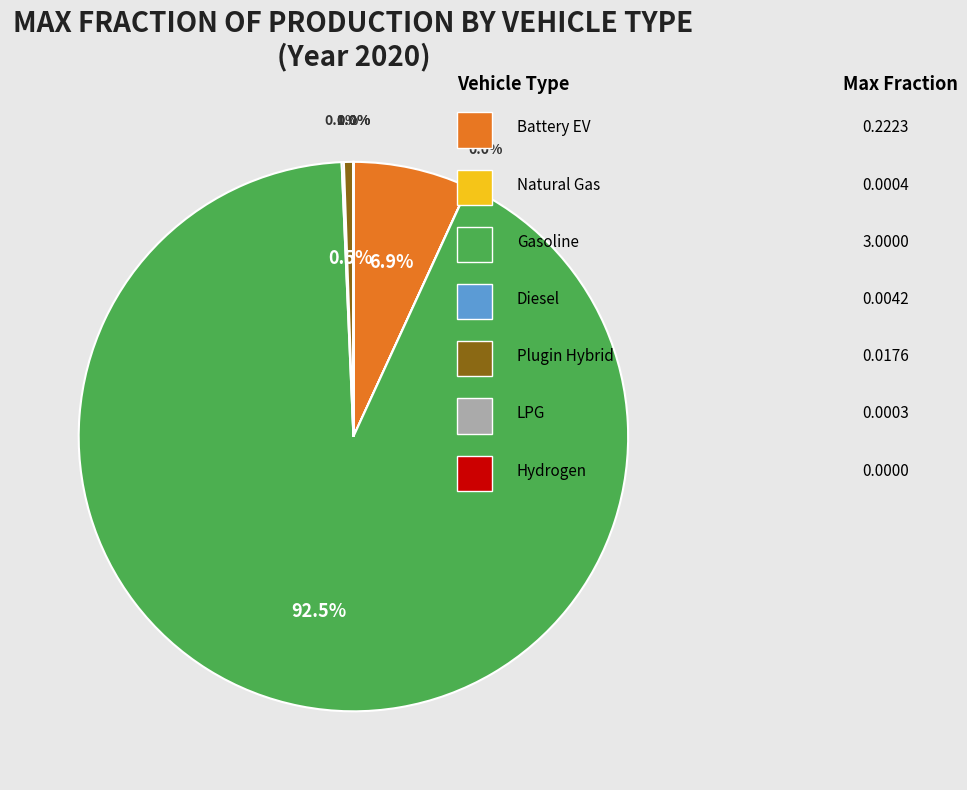

Does any single category account for the majority?

Yes